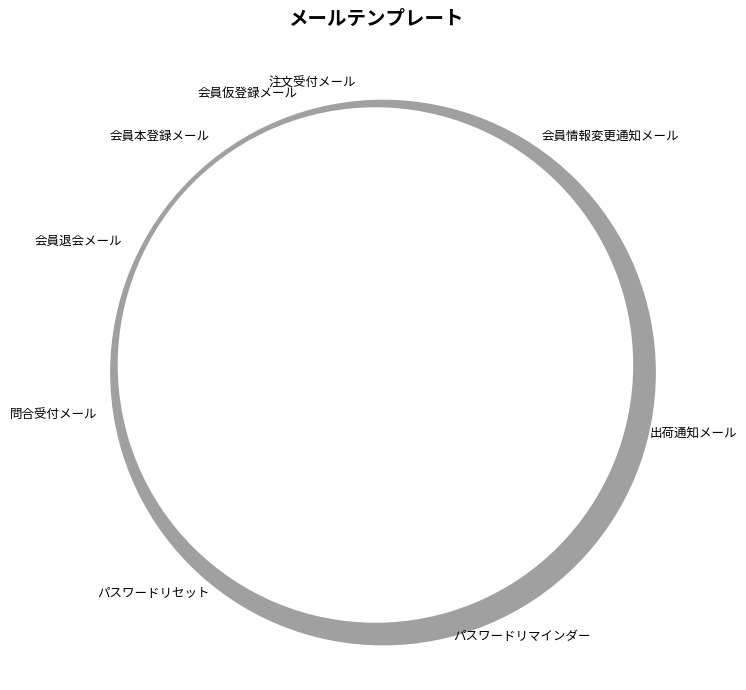

What percentage is the 会員仮登録メール slice, to the nearest percent?

4%